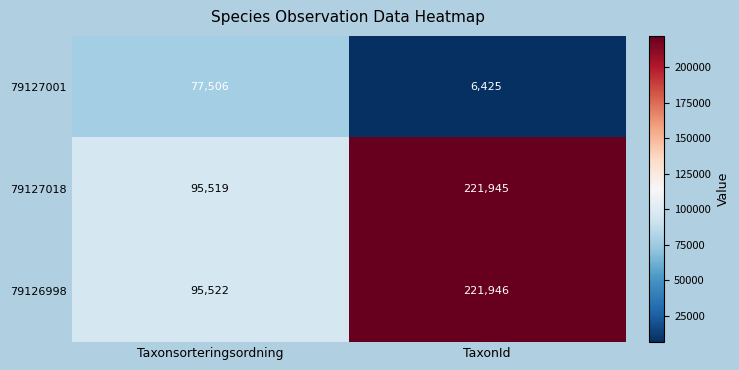

What is the approximate value of 79126998 at Taxonsorteringsordning, to the nearest 10?

95520